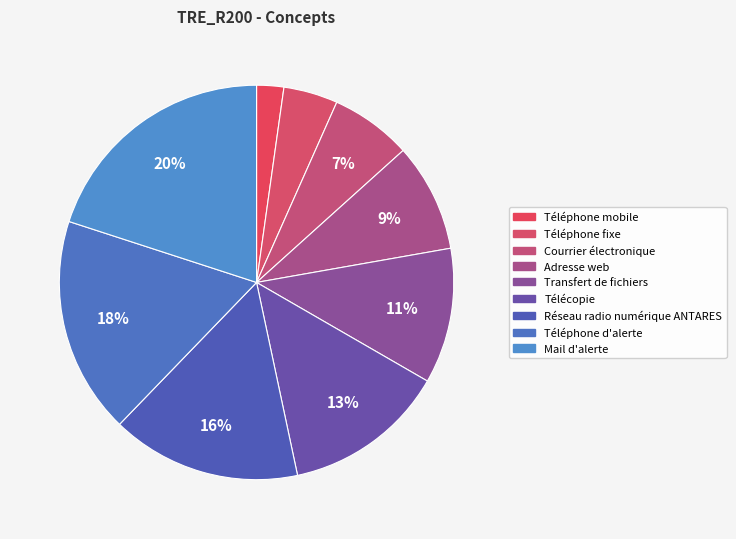

To the nearest percent, what percentage of the pie is Mail d'alerte?

20%